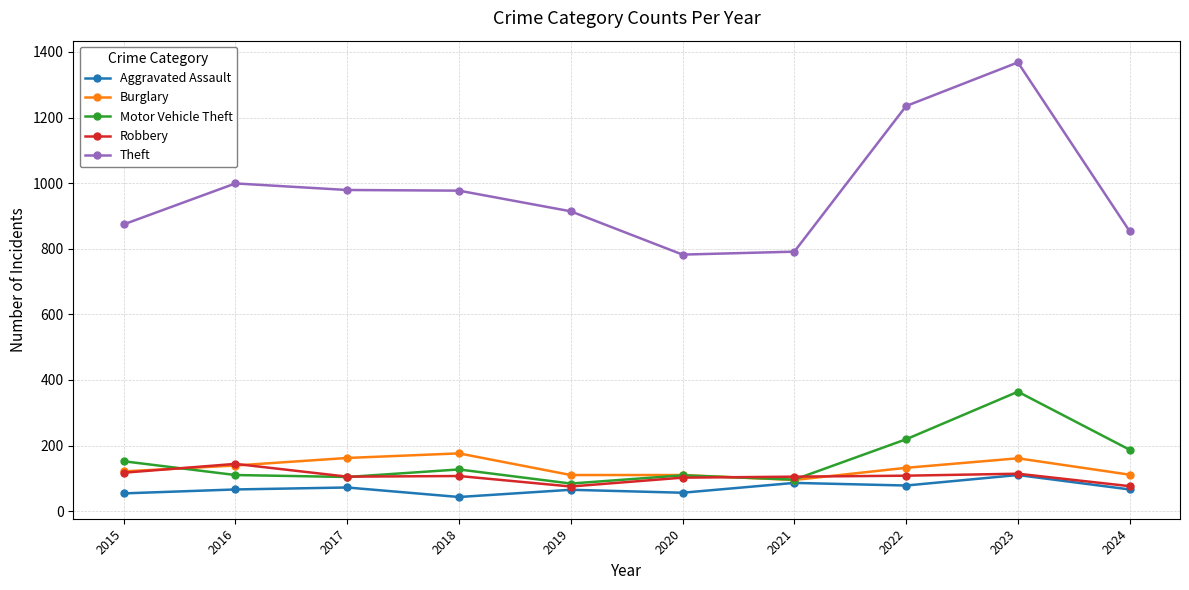

What is the minimum value shown in the chart?

43